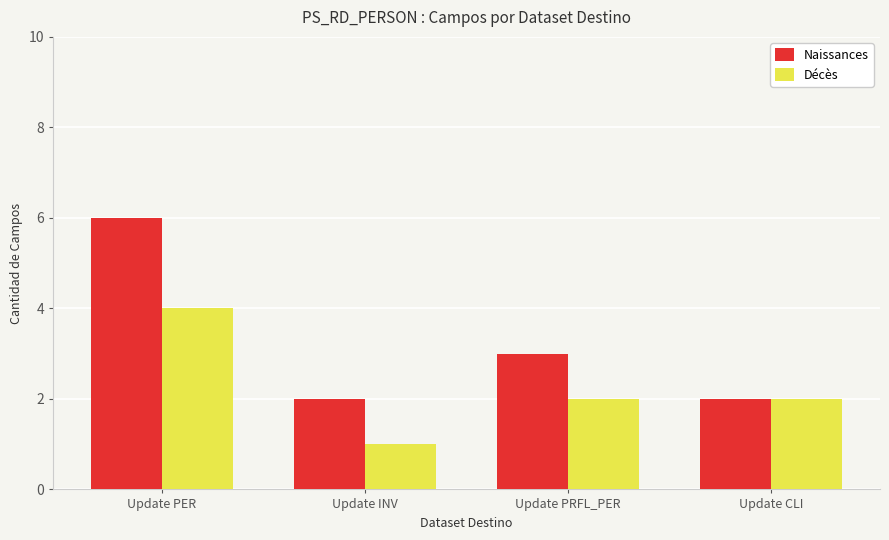

The value of Naissances at Update PRFL_PER is 1. True or false?

False